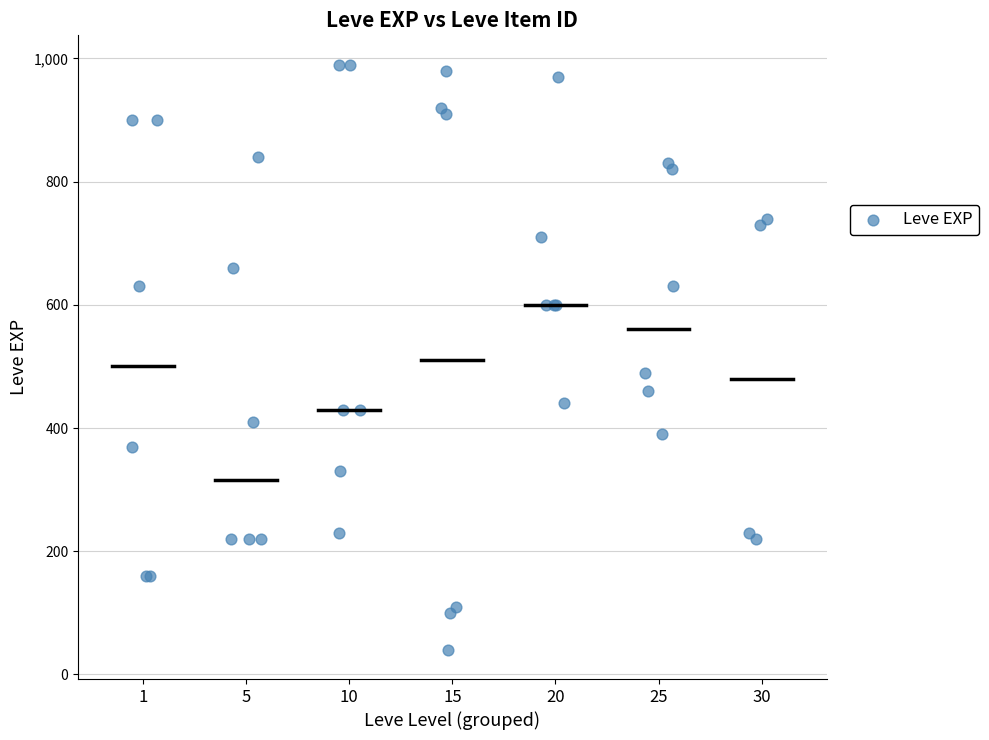

What Y value in the scatter plot is closest to 515?

490